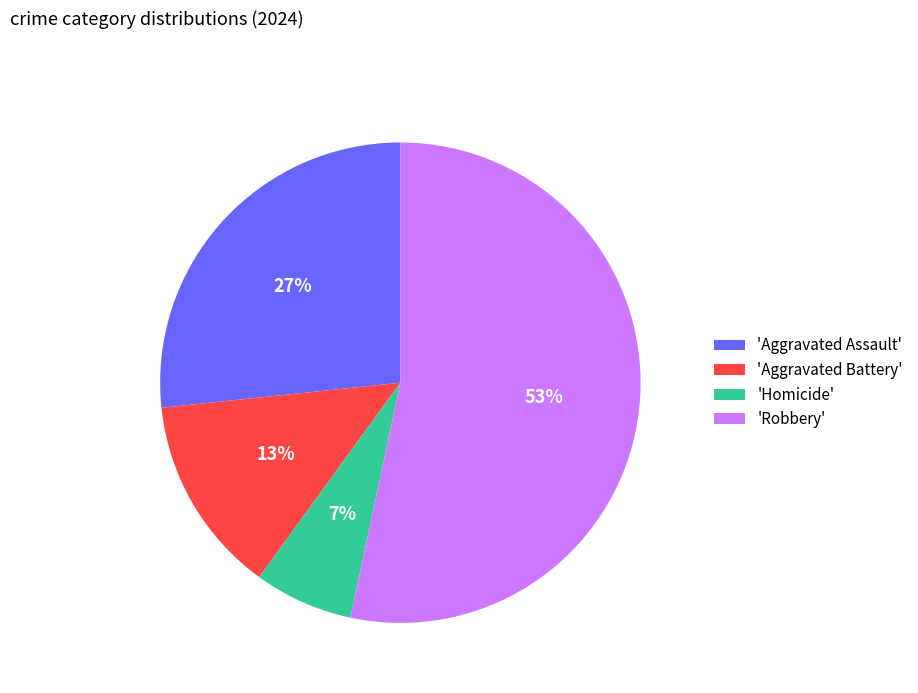

To the nearest percent, what is the average slice percentage?

25%